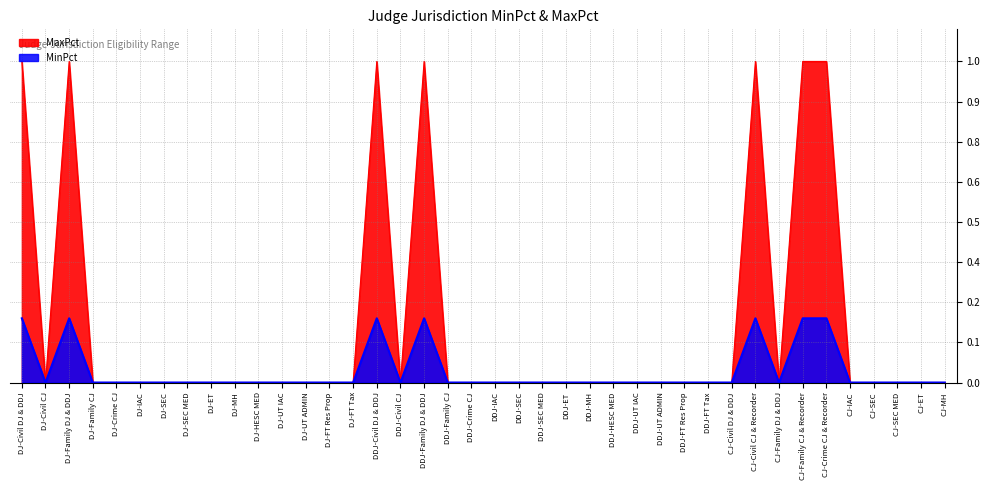

True or false: MinPct and MaxPct intersect in this chart.

False